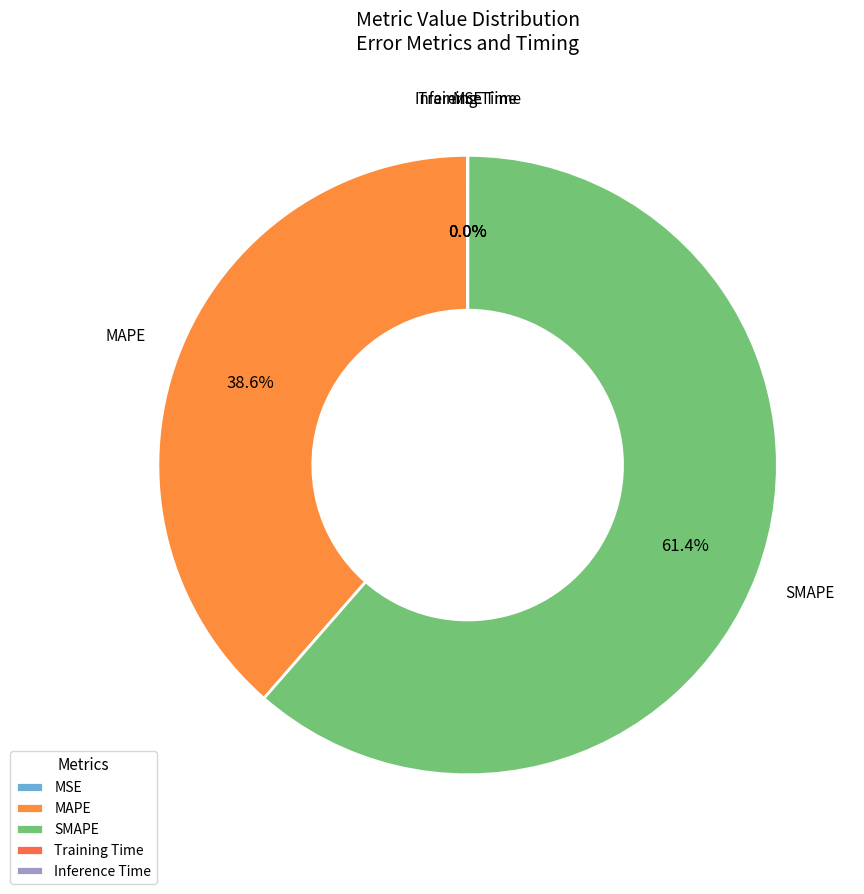

Which slice represents more than half of the pie?

SMAPE